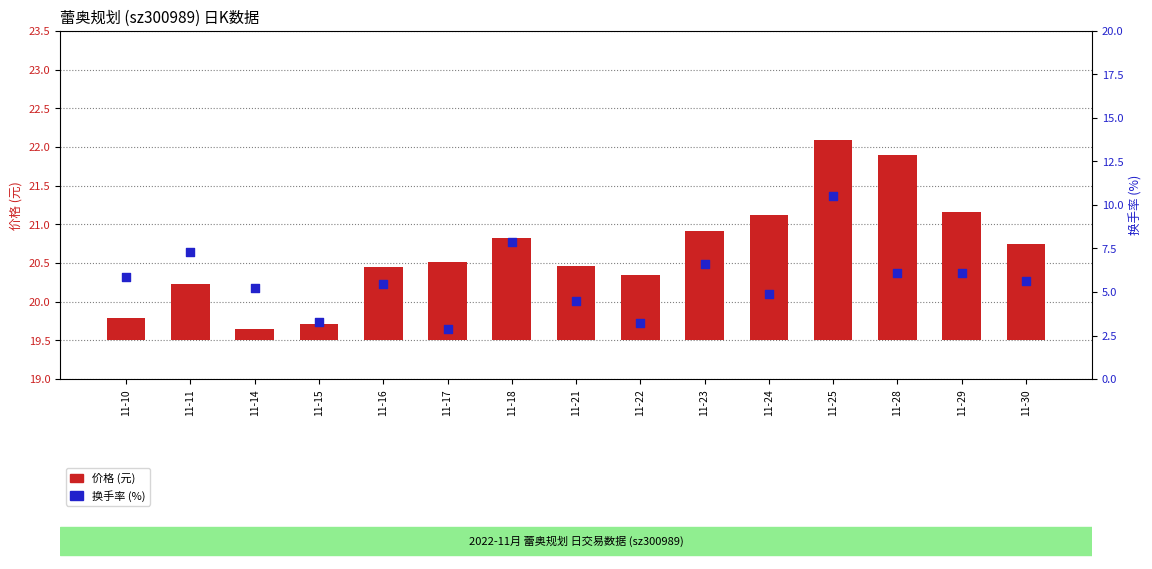

At which category is the sum across all series the highest?

11-25